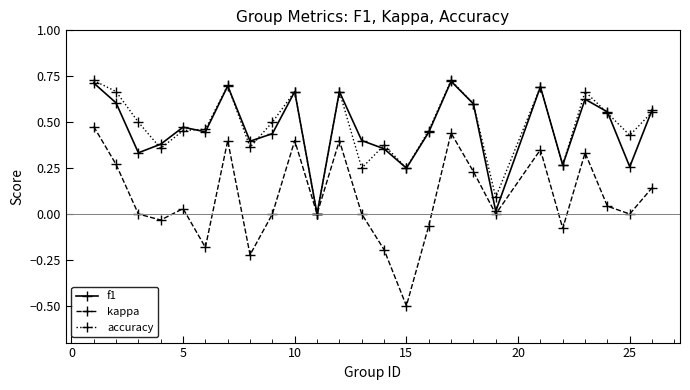

Which series has the largest total across all categories?

accuracy